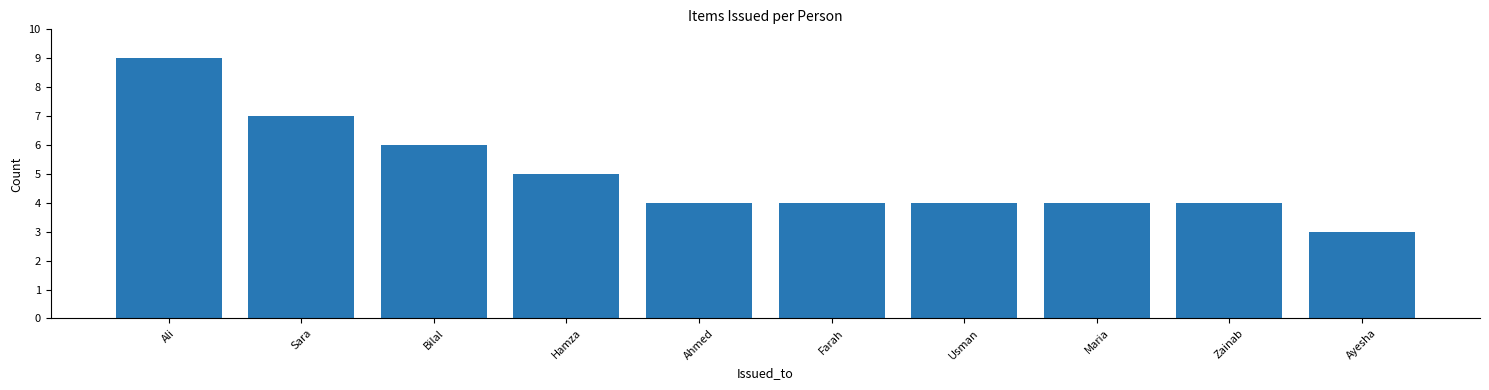

Where is the data nearest to the value 6?

Bilal